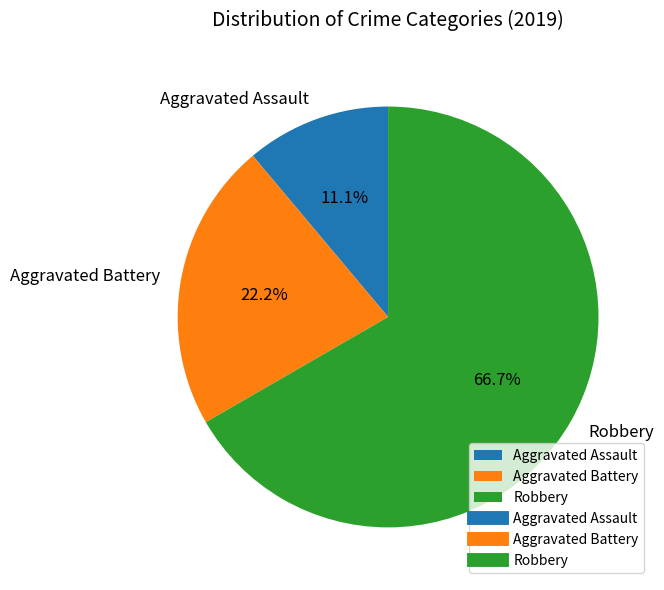

Is it true that Aggravated Battery is 22% of the pie?

True